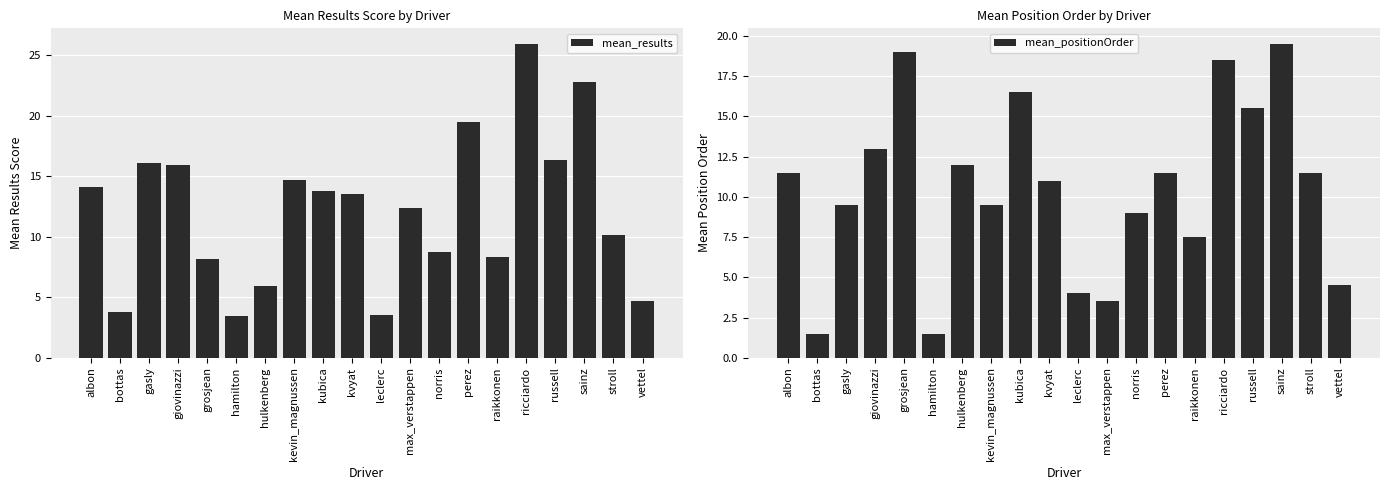

What is the sum of all mean_positionOrder values?

210.0